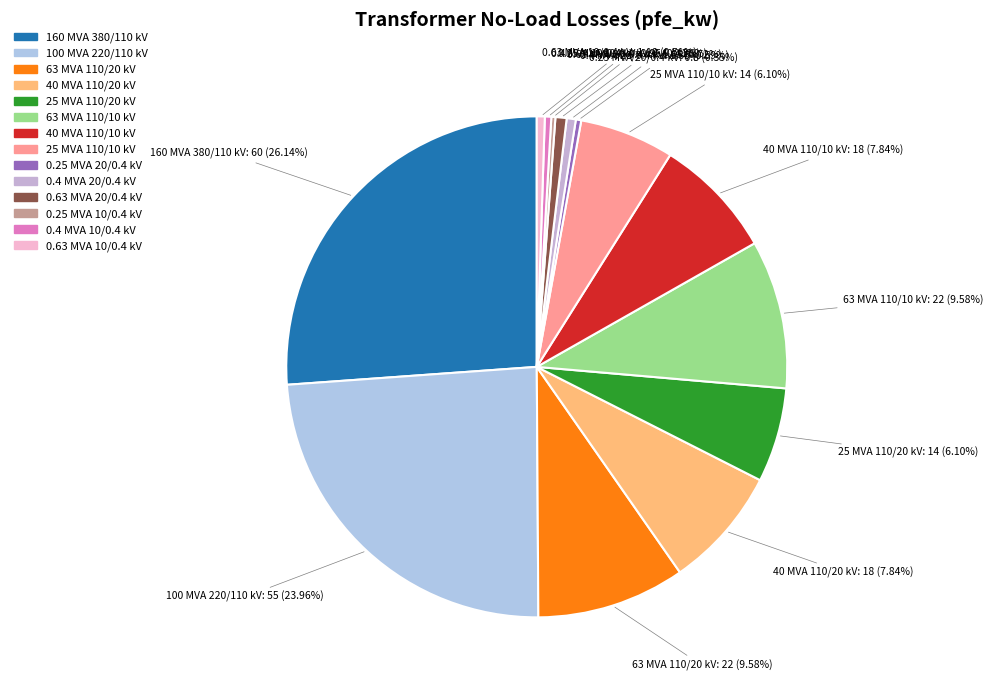

Does 0.63 MVA 10/0.4 kV represent more than half of the total?

No